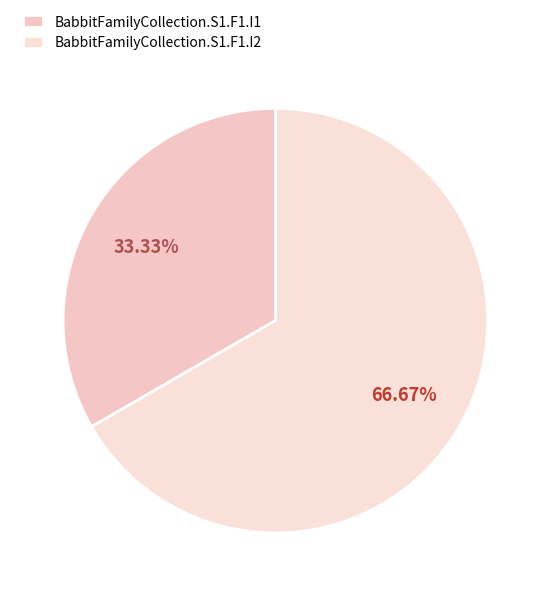

True or false: BabbitFamilyCollection.S1.F1.I1 accounts for 33% of the total.

True